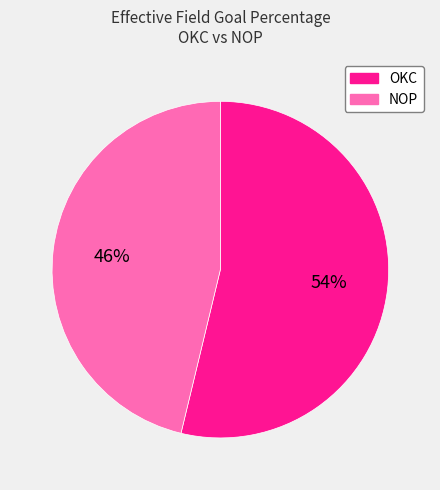

Is it true that OKC is 65% of the pie?

False